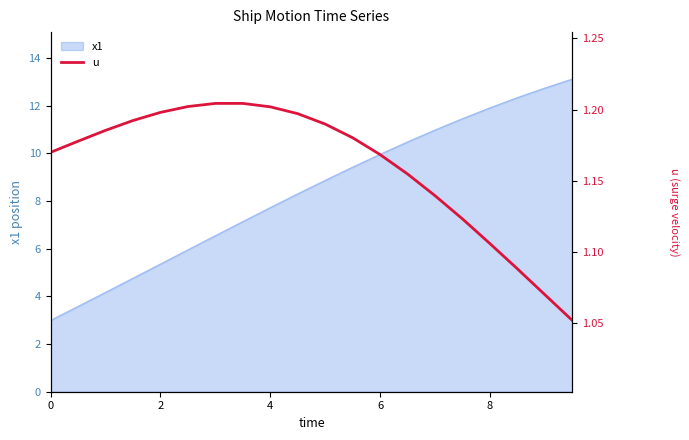

What is the maximum value for x1?

13.1